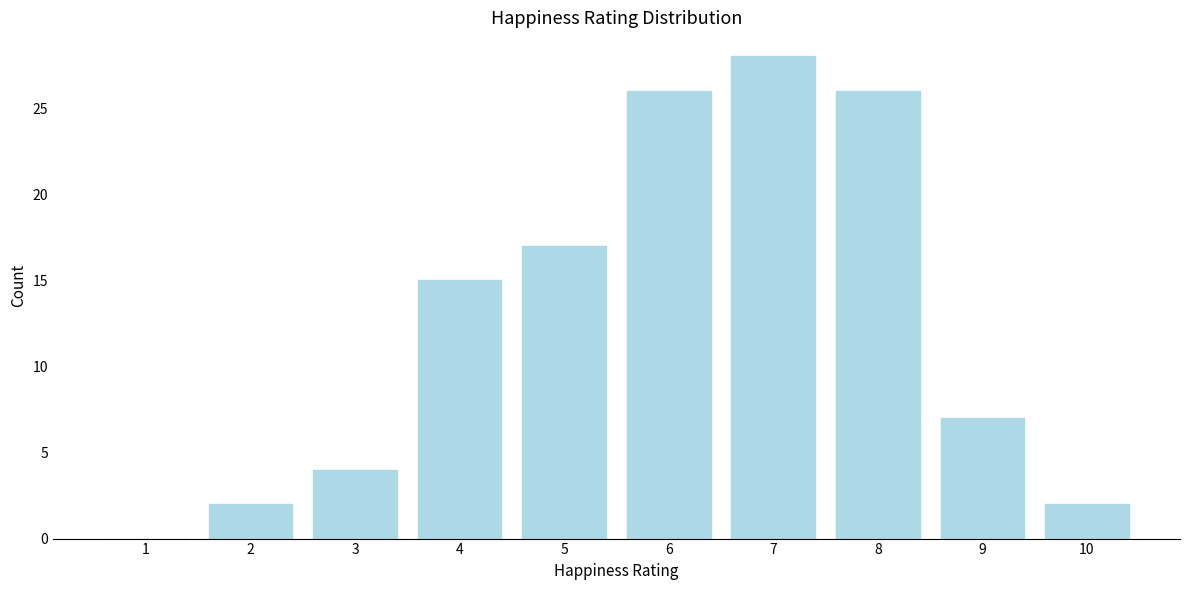

Reading left to right, transcribe this chart: for each bar, give the range it covers on the x-axis and its height. The values are not printed on the chart, so give them approximately, as read against the axis.

0.5 to 1.5: 0
1.5 to 2.5: 2
2.5 to 3.5: 4
3.5 to 4.5: 15
4.5 to 5.5: 17
5.5 to 6.5: 26
6.5 to 7.5: 28
7.5 to 8.5: 26
8.5 to 9.5: 7
9.5 to 10.5: 2